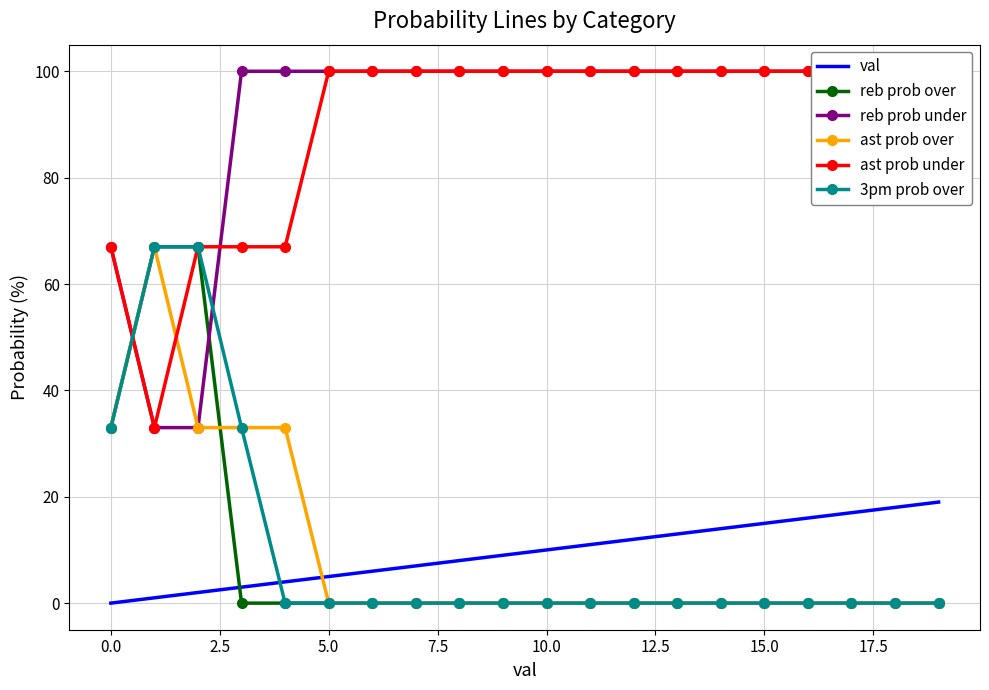

True or false: val and ast prob over cross at least once.

True